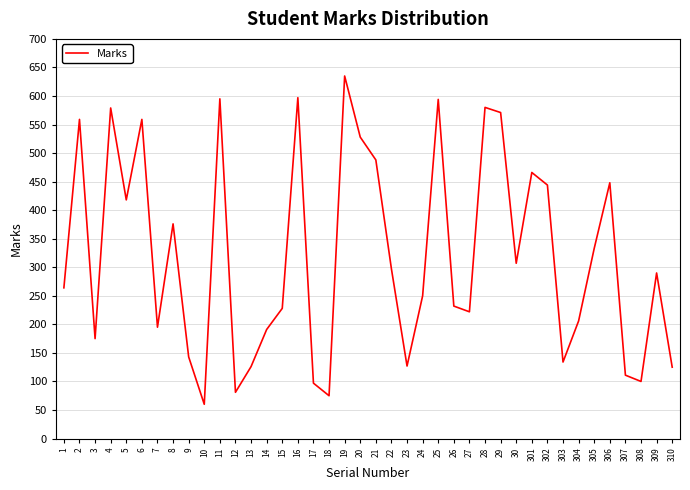

What is the change in value from 6 to 11?

+36